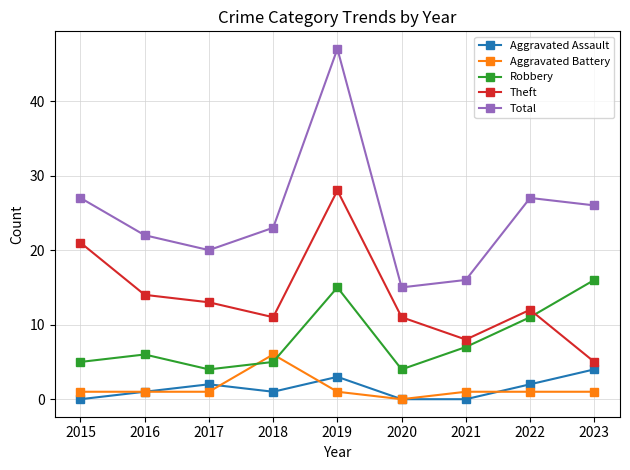

True or false: Total and Aggravated Battery cross at least once.

False